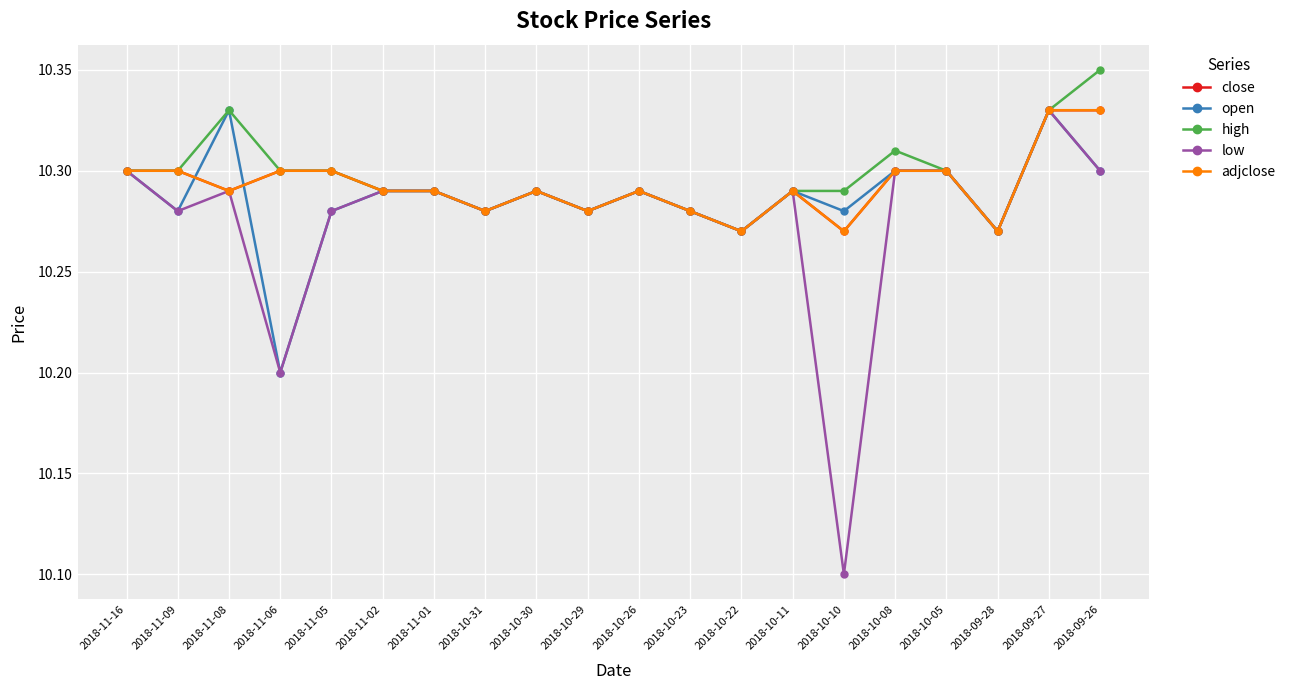

Reading left to right, list all the values displayed in this chart.

close: 10.3	10.3	10.3	10.3	10.3	10.3	10.3	10.3	10.3	10.3	10.3	10.3	10.3	10.3	10.3	10.3	10.3	10.3	10.3	10.3
open: 10.3	10.3	10.3	10.2	10.3	10.3	10.3	10.3	10.3	10.3	10.3	10.3	10.3	10.3	10.3	10.3	10.3	10.3	10.3	10.3
high: 10.3	10.3	10.3	10.3	10.3	10.3	10.3	10.3	10.3	10.3	10.3	10.3	10.3	10.3	10.3	10.3	10.3	10.3	10.3	10.4
low: 10.3	10.3	10.3	10.2	10.3	10.3	10.3	10.3	10.3	10.3	10.3	10.3	10.3	10.3	10.1	10.3	10.3	10.3	10.3	10.3
adjclose: 10.3	10.3	10.3	10.3	10.3	10.3	10.3	10.3	10.3	10.3	10.3	10.3	10.3	10.3	10.3	10.3	10.3	10.3	10.3	10.3